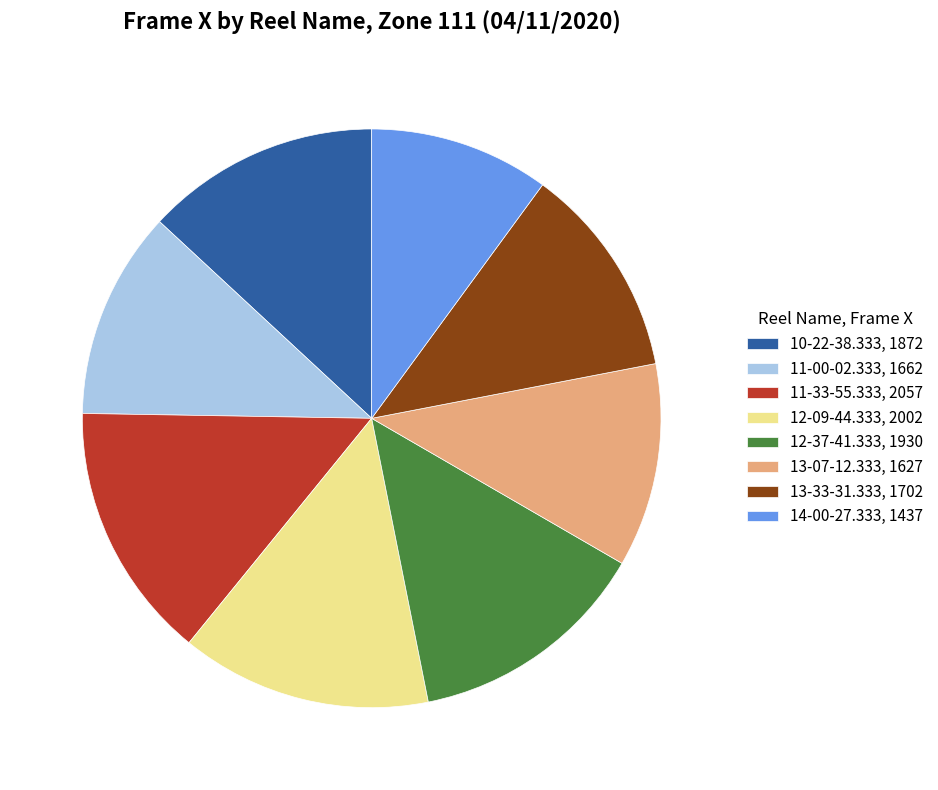

Does 14-00-27.333, 1437 represent more than half of the total?

No